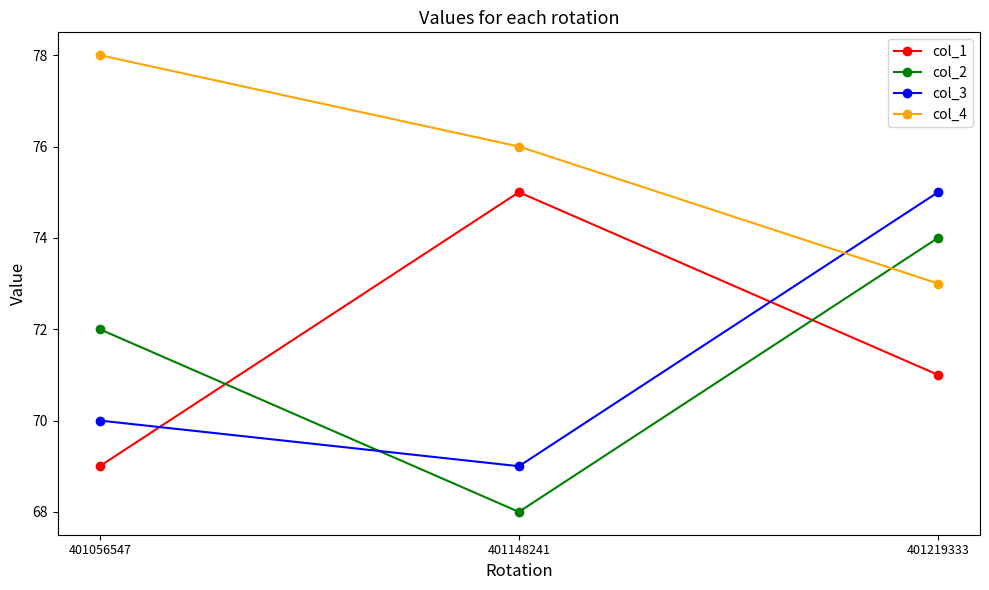

At 401056547, list the series in order from smallest to largest.

col_1, col_3, col_2, col_4